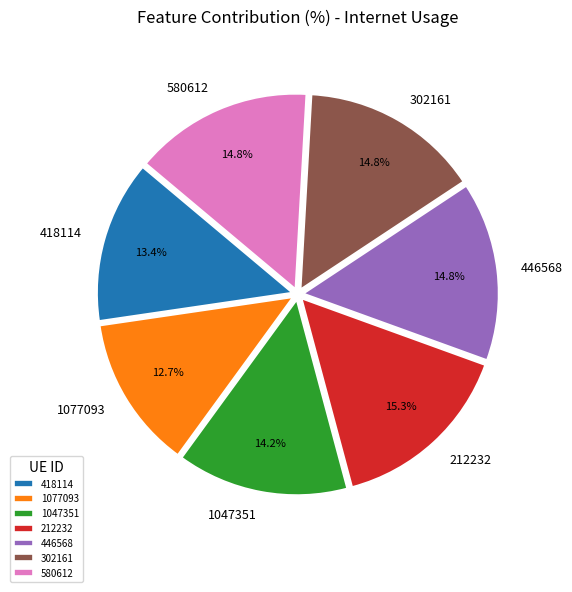

Which slice is the smallest?

1077093